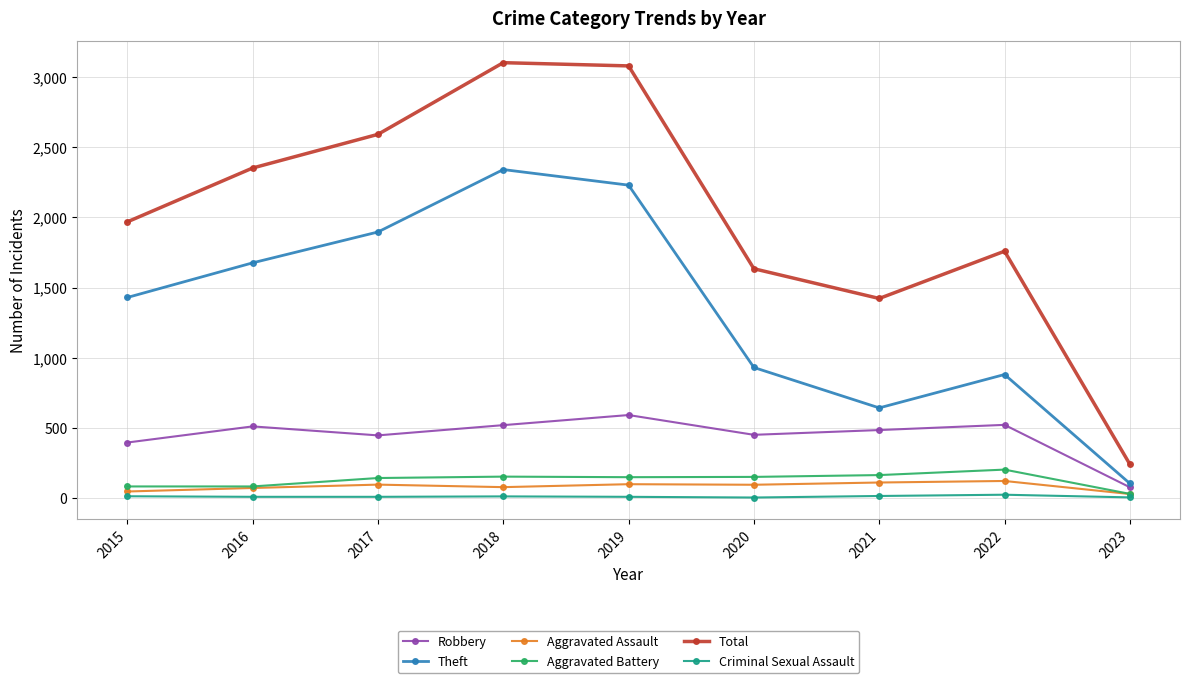

What is the maximum value shown in the chart?

3103